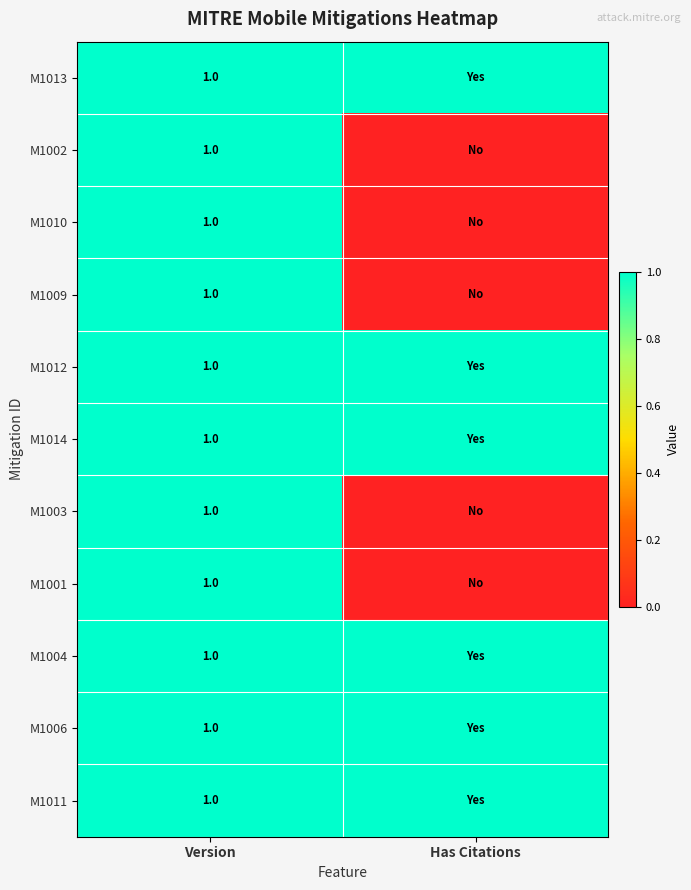

True or false: M1010 has a value of 2 at Version.

False